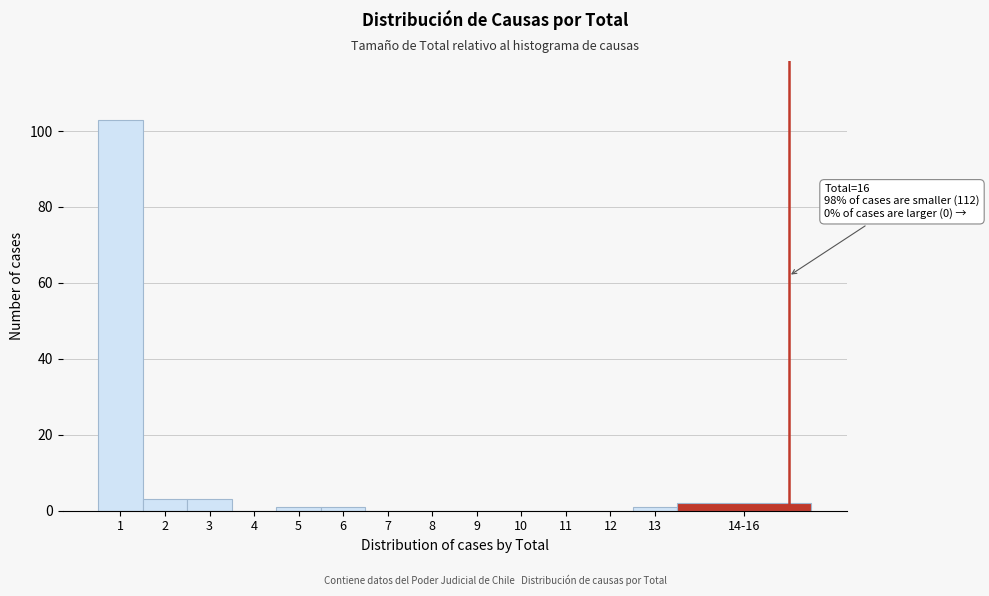

Reading right to left, transcribe all the data shown in this chart.

14-16=2	13=1	12=0	11=0	10=0	9=0	8=0	7=0	6=1	5=1	4=0	3=3	2=3	1=103